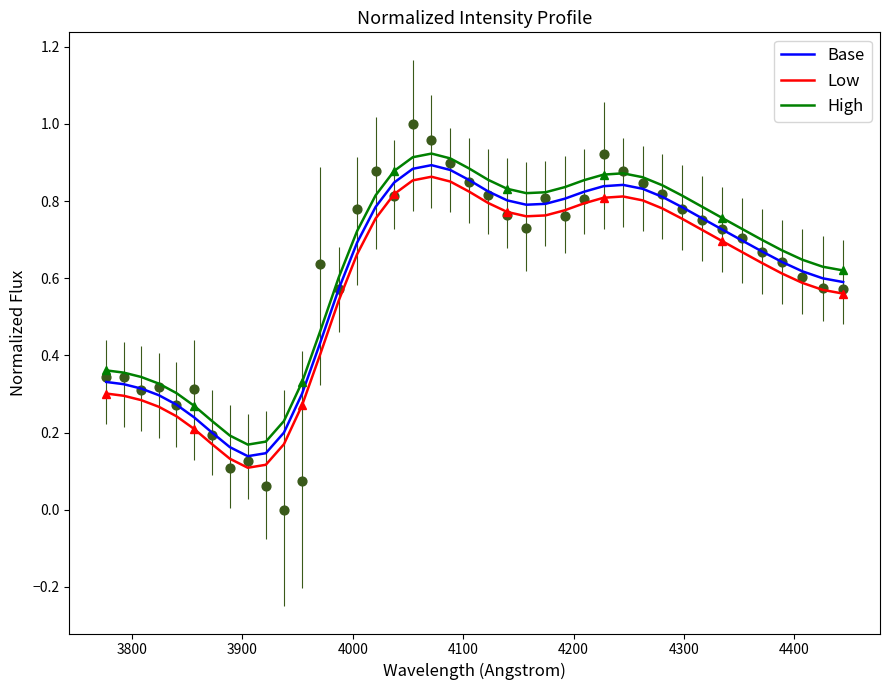

At how many categories does at least one series exceed 0?

40